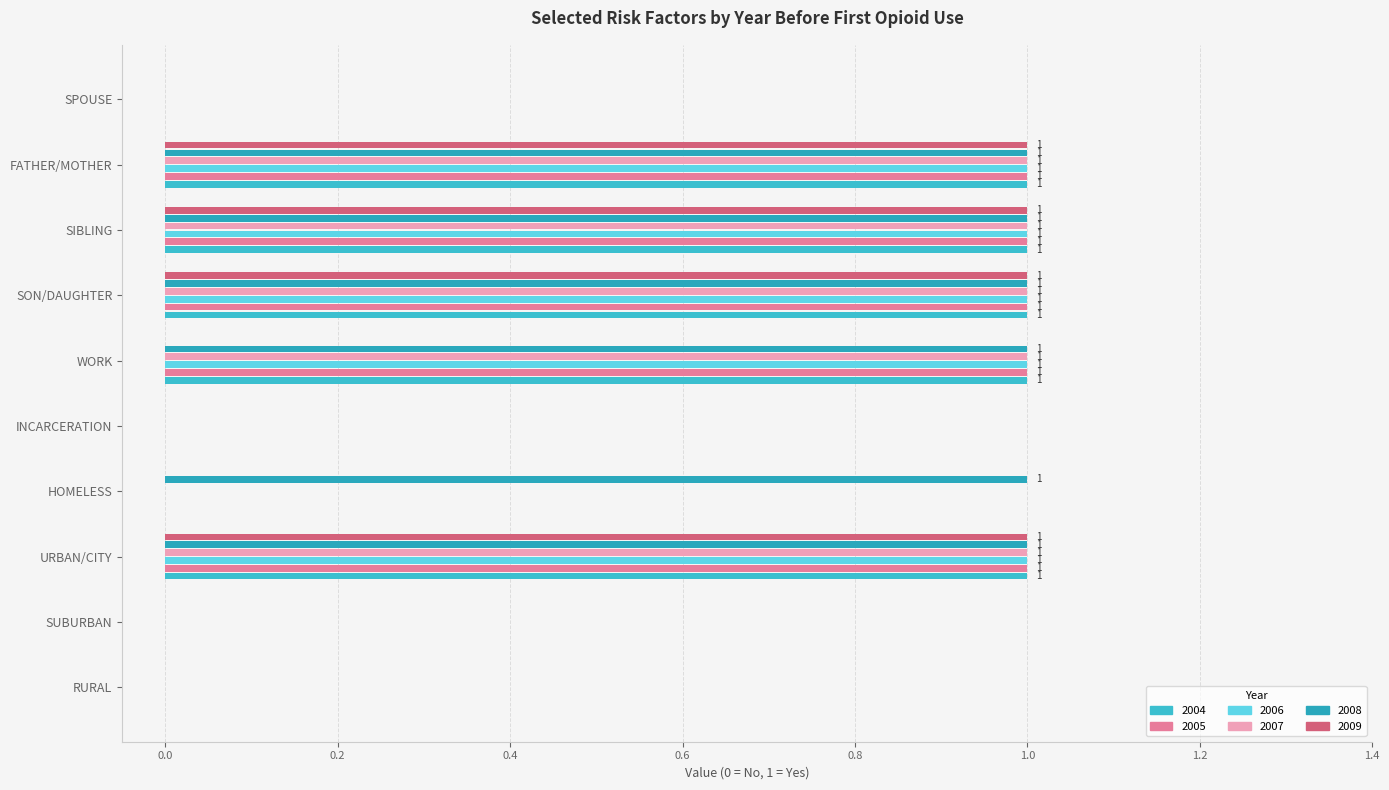

At which label is 2008 closest to 0?

RURAL